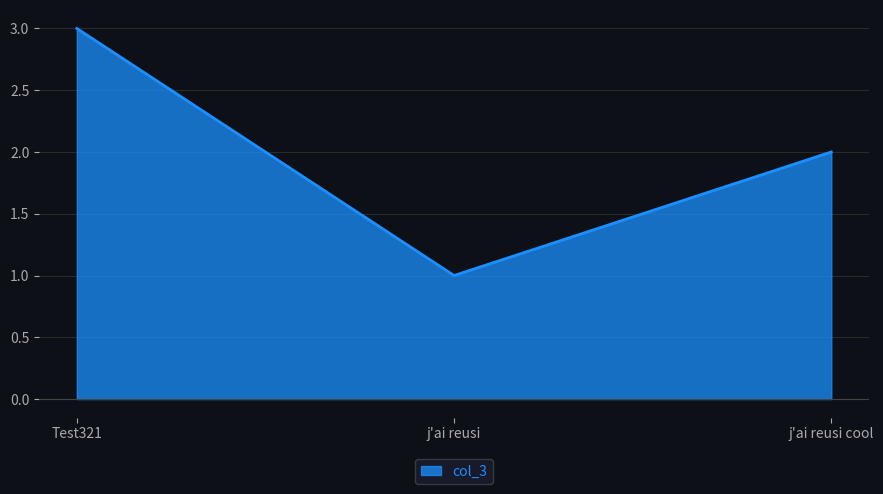

What is the average value?

2